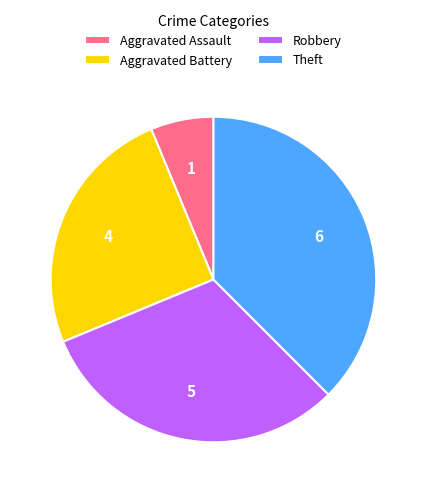

Does Theft represent more than half of the total?

No